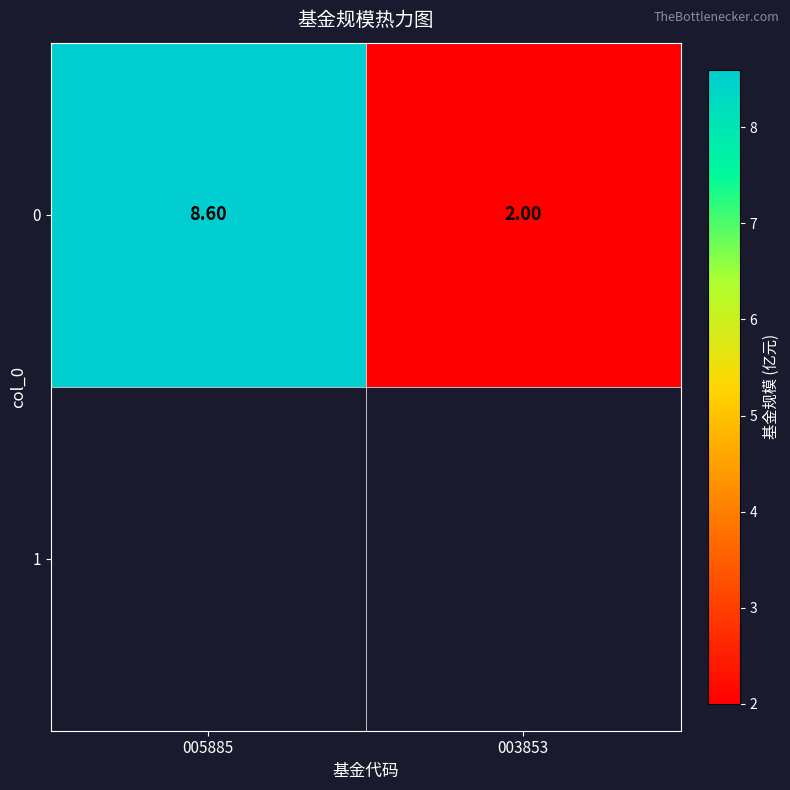

What is the ratio of the value at 003853 to the value at 005885?

0.2